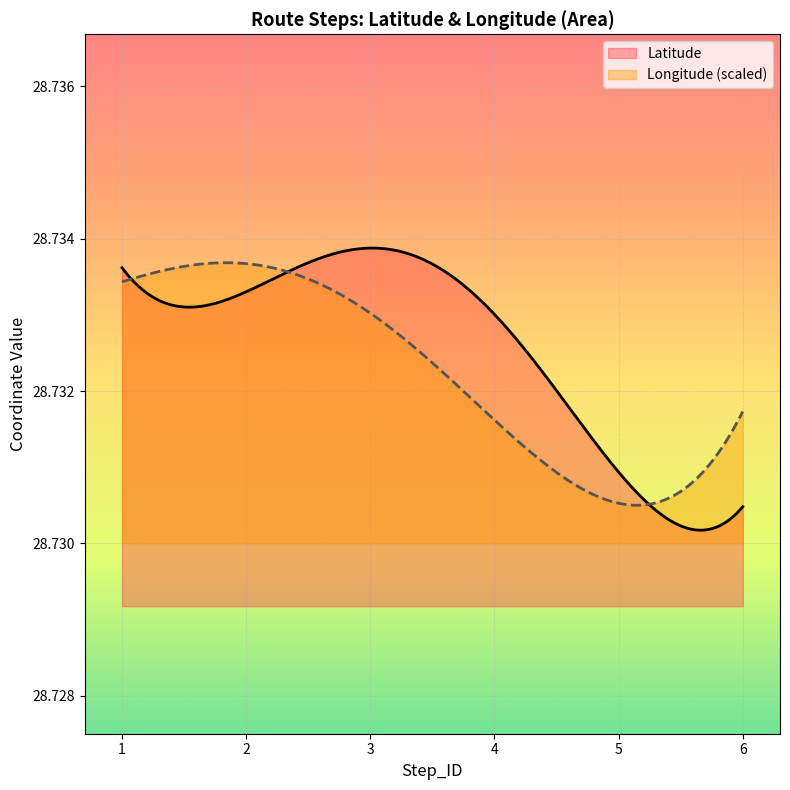

Which series has the largest range (max minus min)?

Latitude